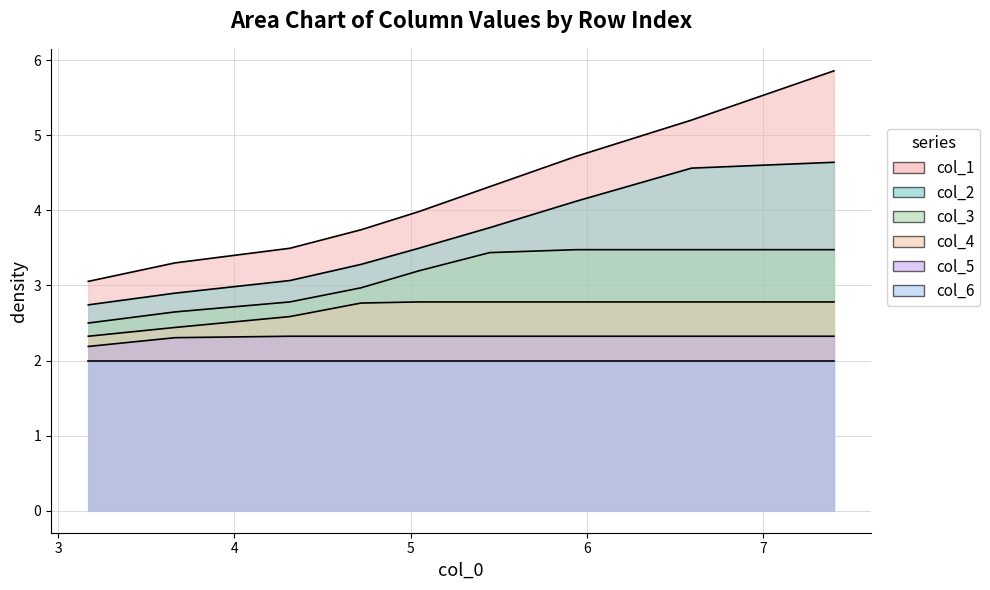

What is the minimum value for col_2?

2.7